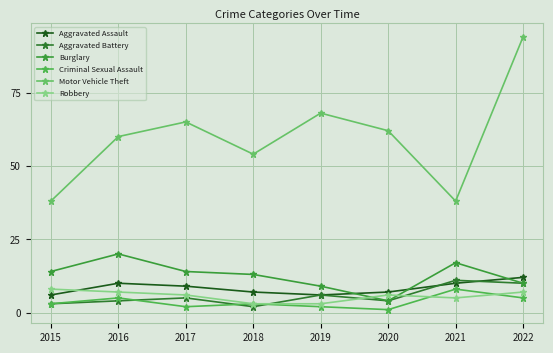

True or false: Burglary and Motor Vehicle Theft cross at least once.

False